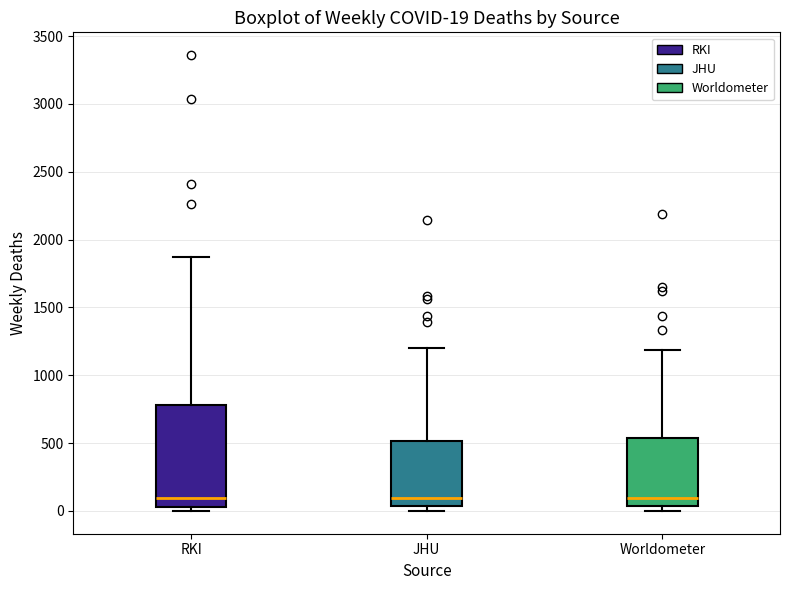

Comparing the boxes themselves (not the whiskers), which one is the tallest?

RKI